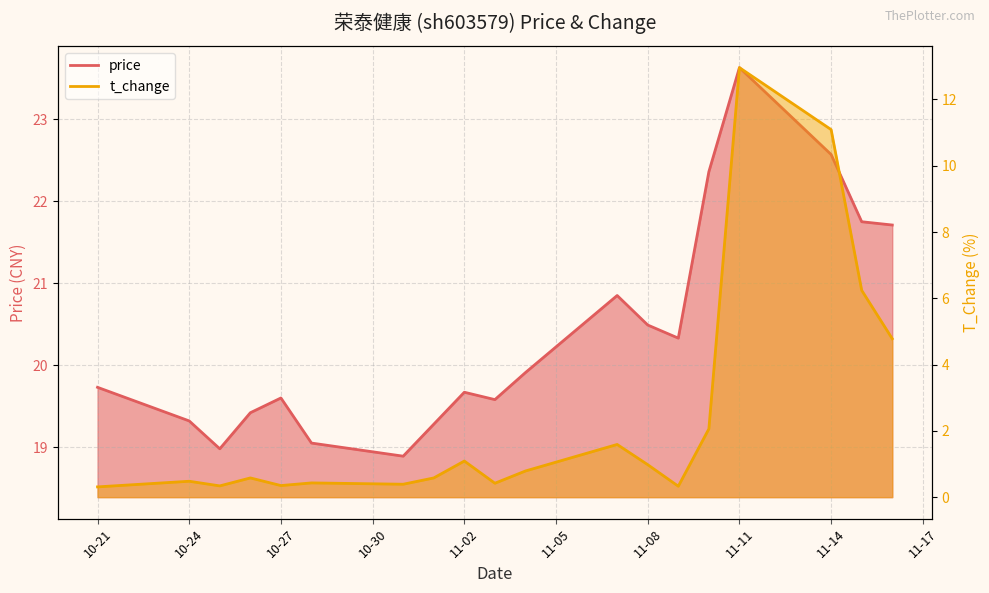

What is the difference between the highest and lowest values at 10-21?

19.4